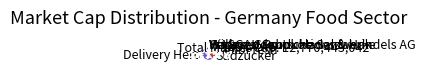

Do HelloFresh and WASGAU Produktions & Handels AG together represent more than half of the pie?

No